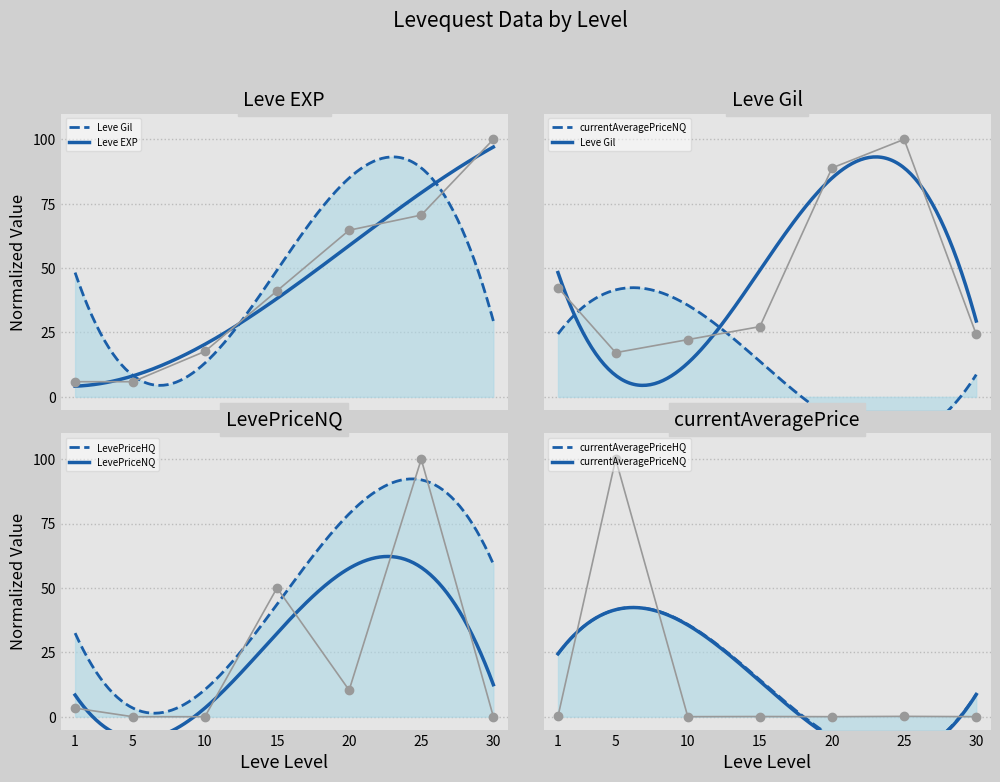

At which category does the chart reach its minimum across all series?

5